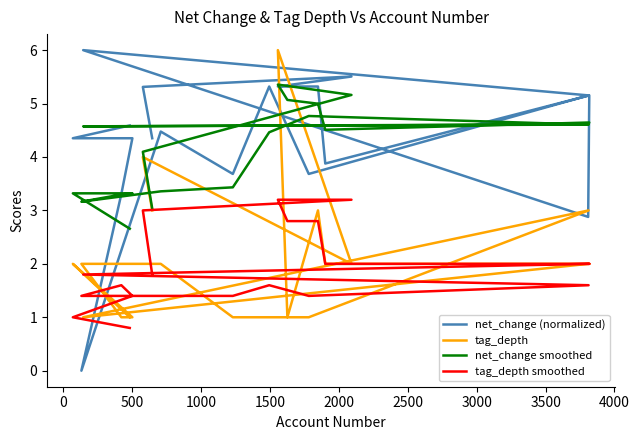

In tag_depth, how many points are higher than both neighbors (excluding endpoints)?

5